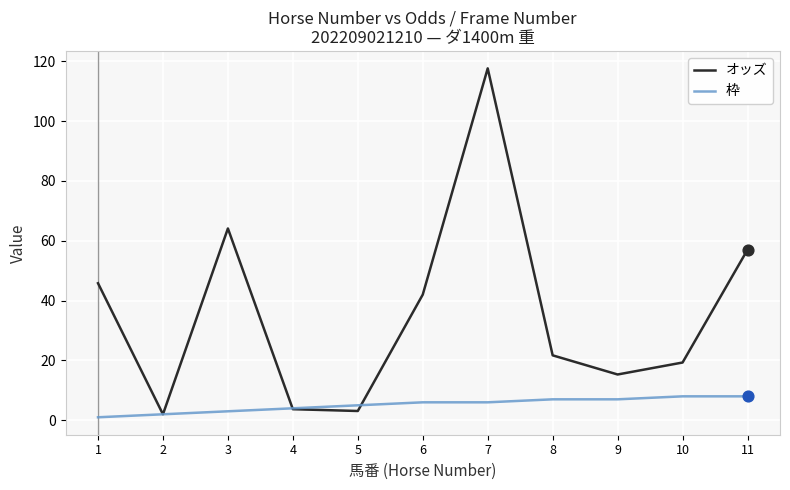

At which category is the sum across all series the highest?

7